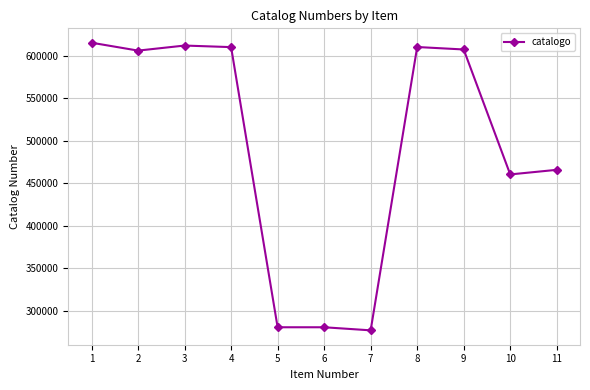

Where is the data nearest to the value 446375?

10